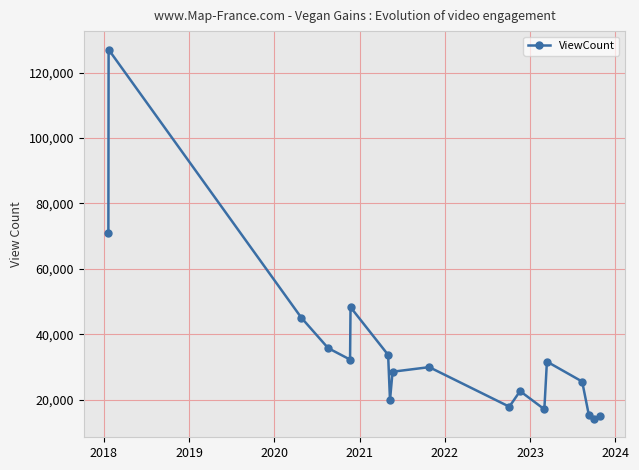

What is the difference between the maximum and minimum values?

112950